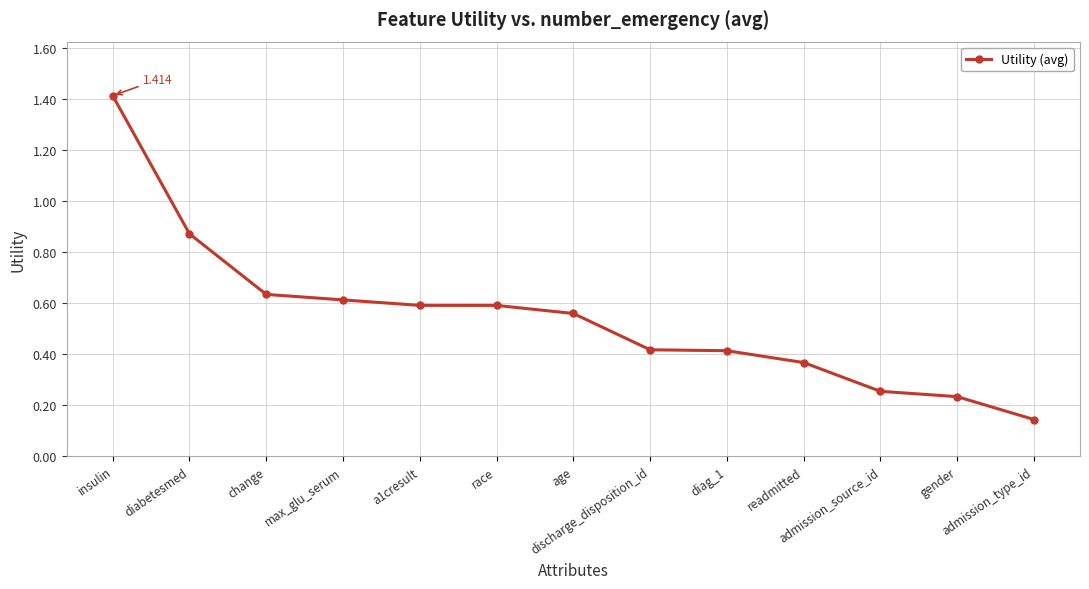

What is the label of the 3rd point from the right?

admission_source_id